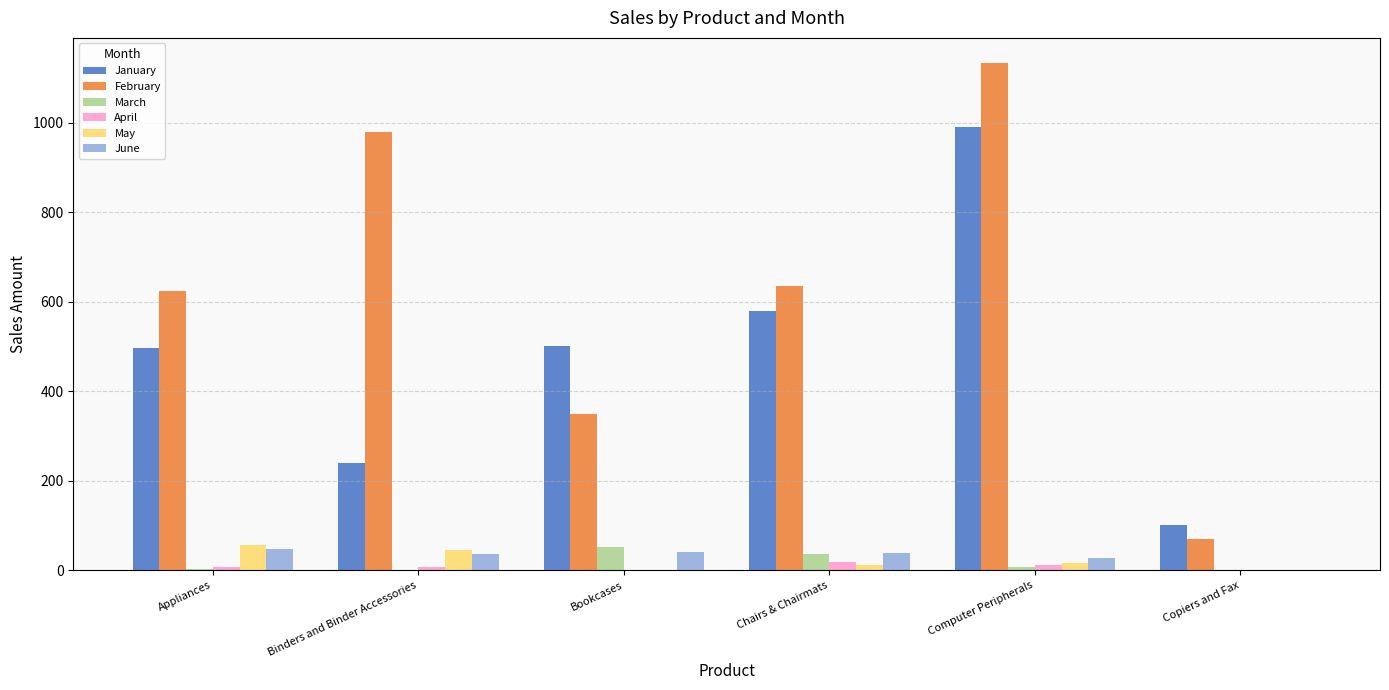

Where is March nearest to the value 25?

Chairs & Chairmats